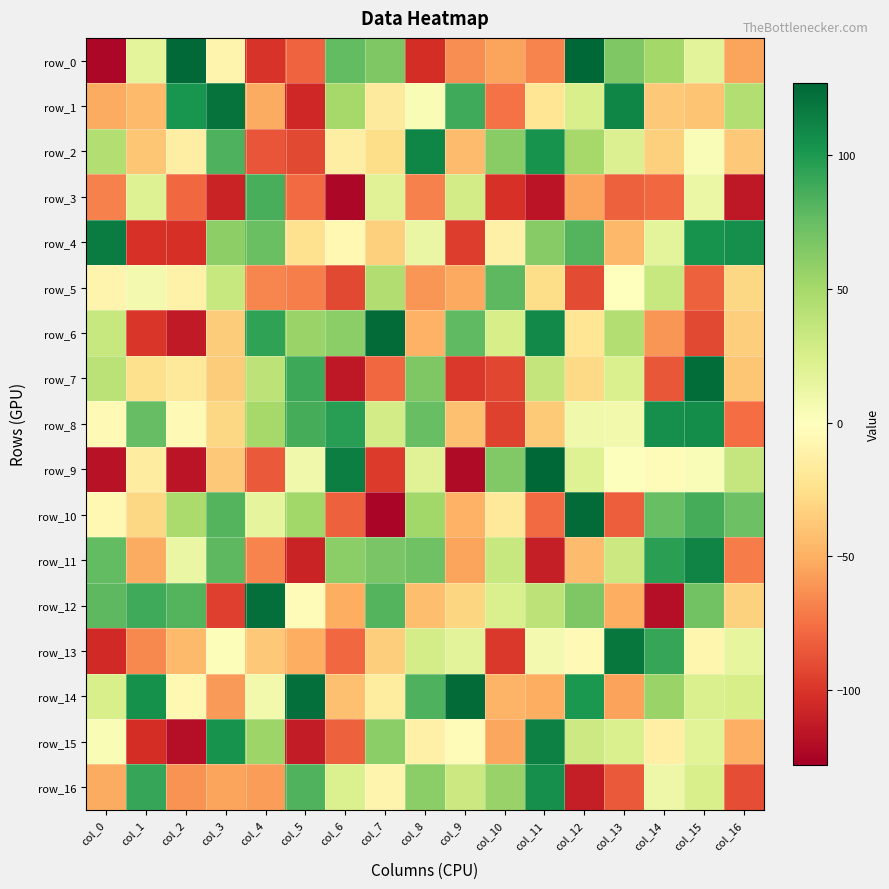

At which label is row_10 closest to 0?

col_0